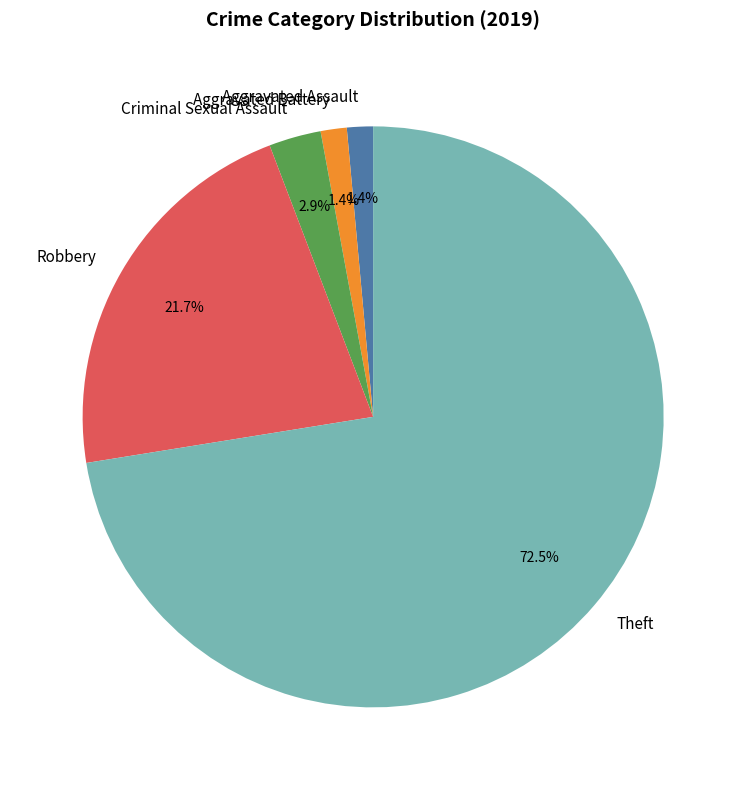

Do Theft and Aggravated Battery together represent more than half of the pie?

Yes